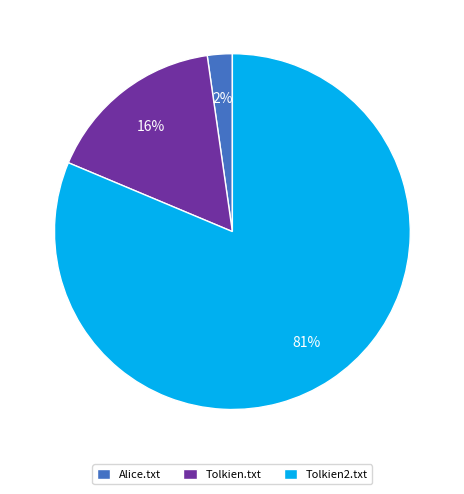

Rank the categories by value from lowest to highest.

Alice.txt, Tolkien.txt, Tolkien2.txt